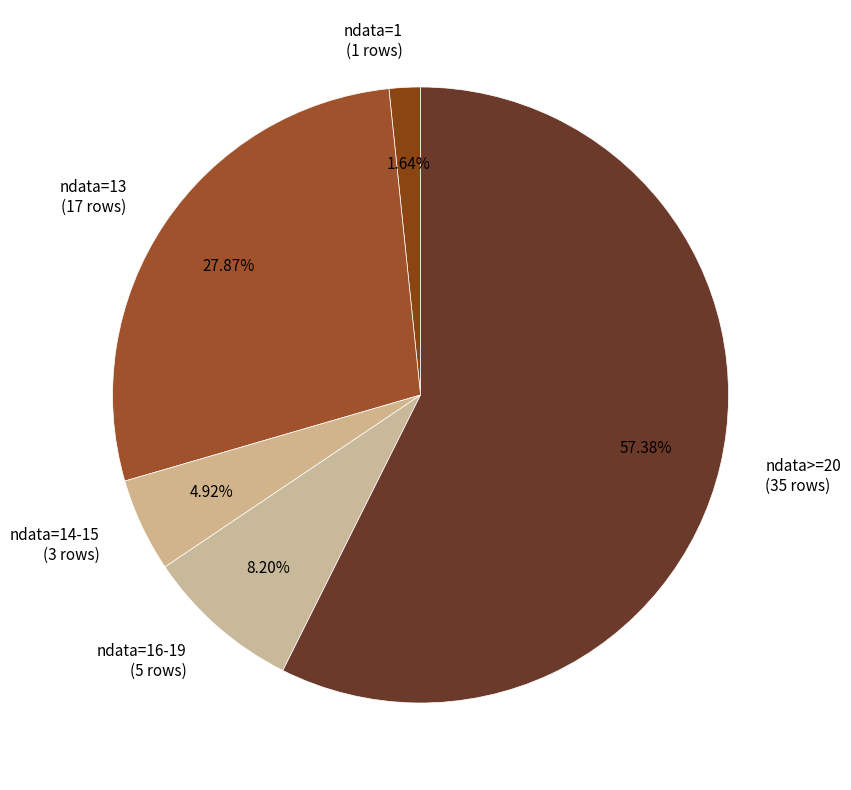

Does any single category account for the majority?

Yes